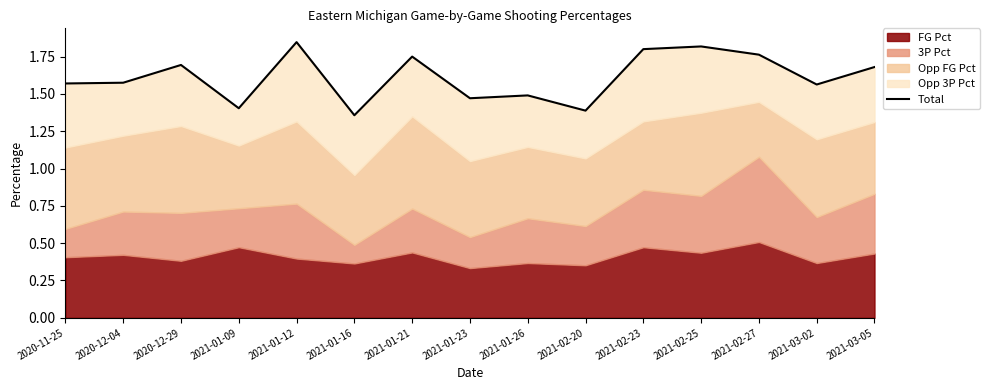

List the labels in order of value, smallest first.

2021-01-16, 2021-02-20, 2021-01-09, 2021-01-23, 2021-01-26, 2021-03-02, 2020-11-25, 2020-12-04, 2021-03-05, 2020-12-29, 2021-01-21, 2021-02-27, 2021-02-23, 2021-02-25, 2021-01-12